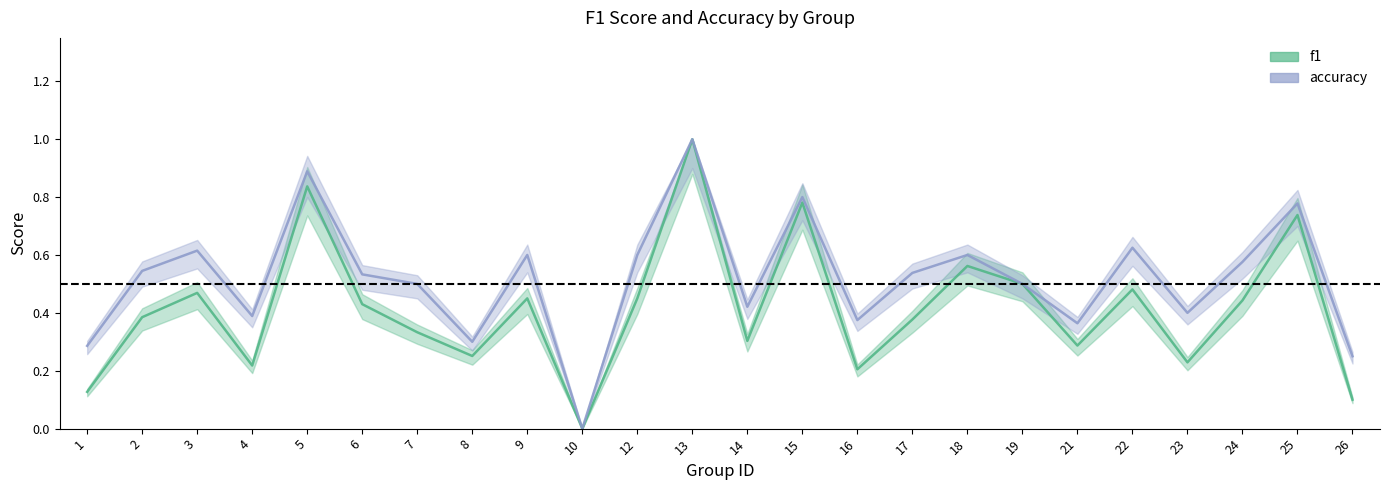

Reading right to left, transcribe all the data shown in this chart.

f1_line: 0.1	0.7	0.4	0.2	0.5	0.3	0.5	0.6	0.4	0.2	0.8	0.3	1.0	0.5	0.0	0.5	0.3	0.3	0.4	0.8	0.2	0.5	0.4	0.1
accuracy_line: 0.2	0.8	0.6	0.4	0.6	0.4	0.5	0.6	0.5	0.4	0.8	0.4	1.0	0.6	0.0	0.6	0.3	0.5	0.5	0.9	0.4	0.6	0.5	0.3